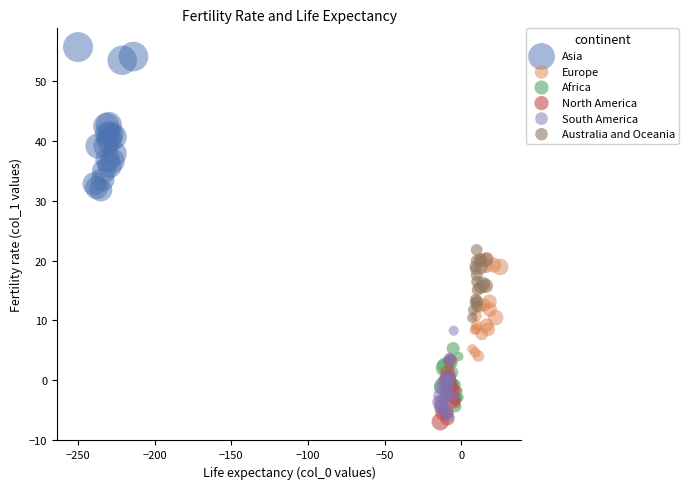

Which series has the largest Y range (max minus min)?

Asia